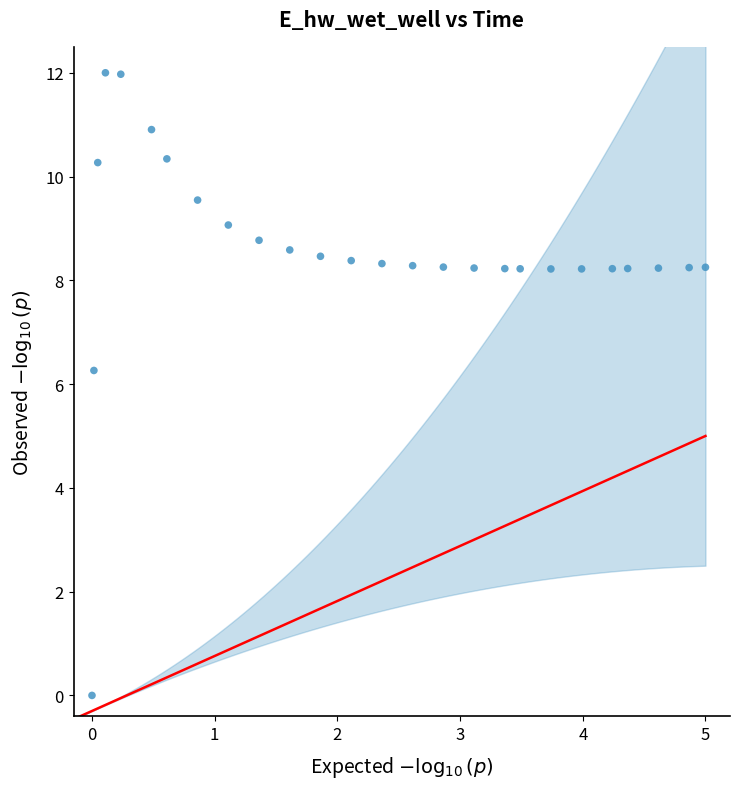

What is the range of X values (max minus min)?

5.0